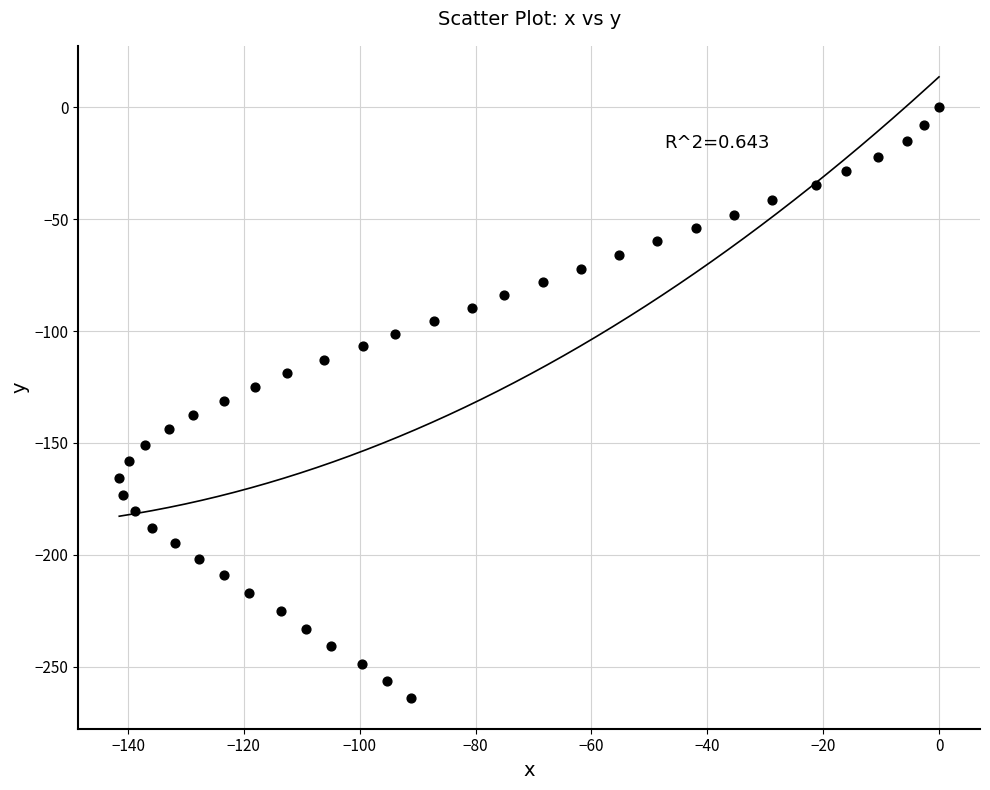

What is the range of X values (max minus min)?

141.5